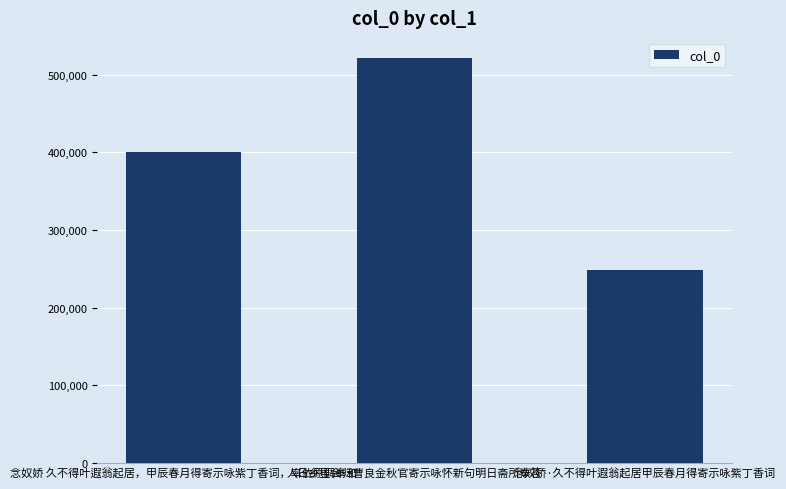

Reading left to right, extract all data points from this chart.

400210	521291	247884